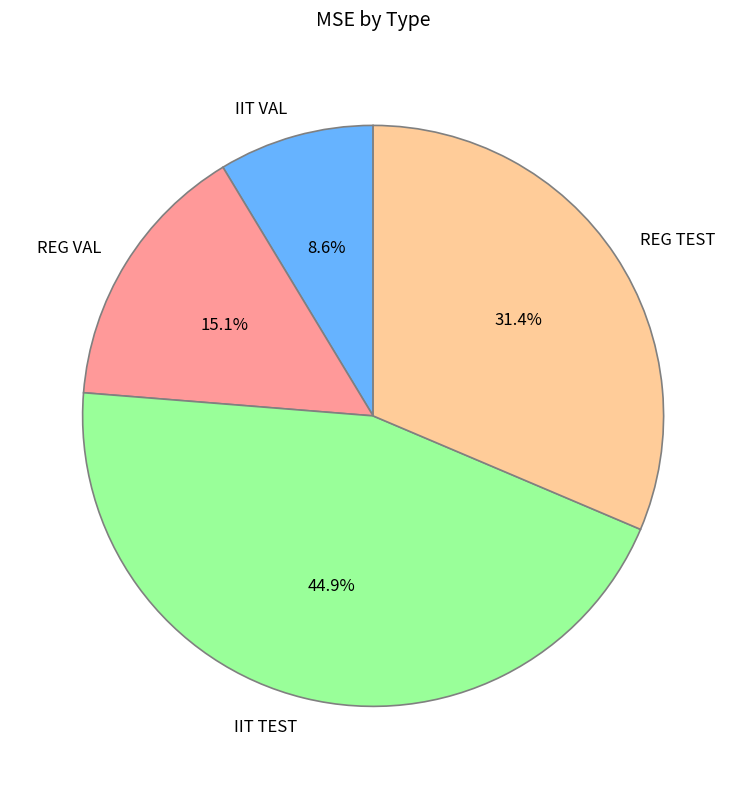

To the nearest percent, what percentage of the pie is IIT VAL?

9%